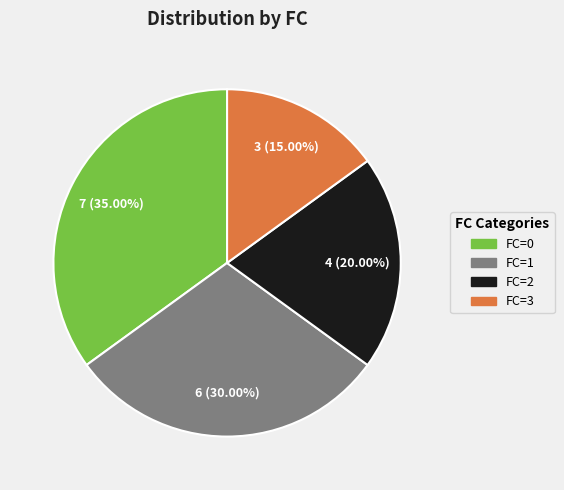

Which has a higher value, FC=1 or FC=0?

FC=0